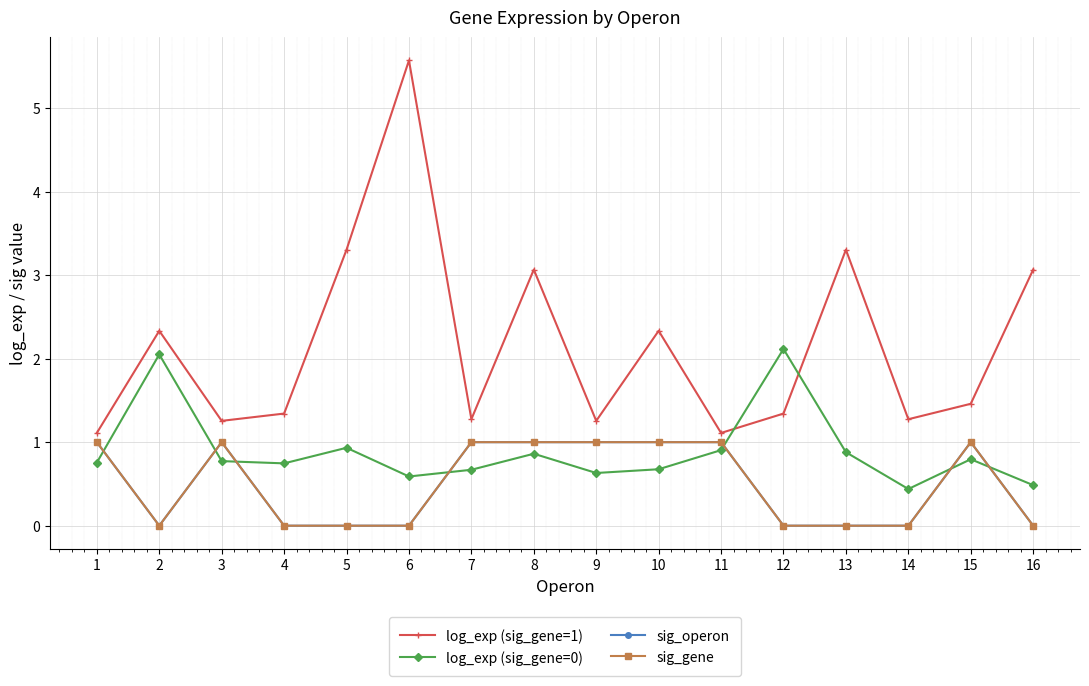

True or false: log_exp (sig_gene=1) has a value of 0.5 at 7.

False